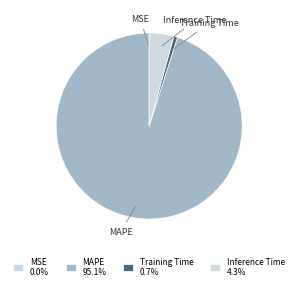

Combined, do MAPE and Inference Time account for over 50%?

Yes